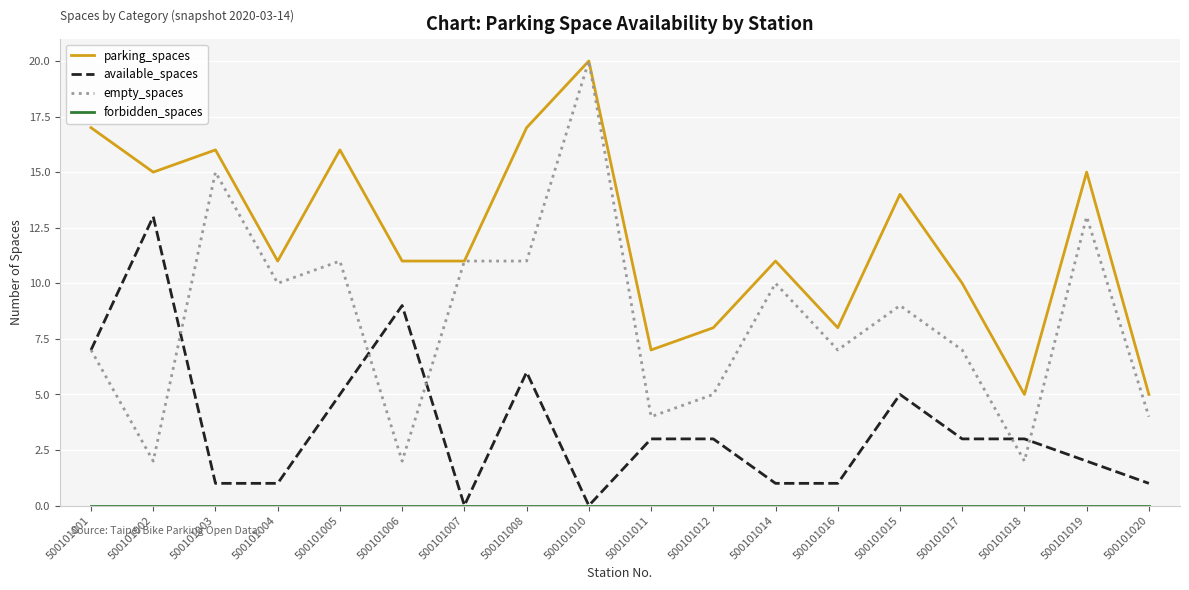

True or false: parking_spaces and available_spaces cross at least once.

False